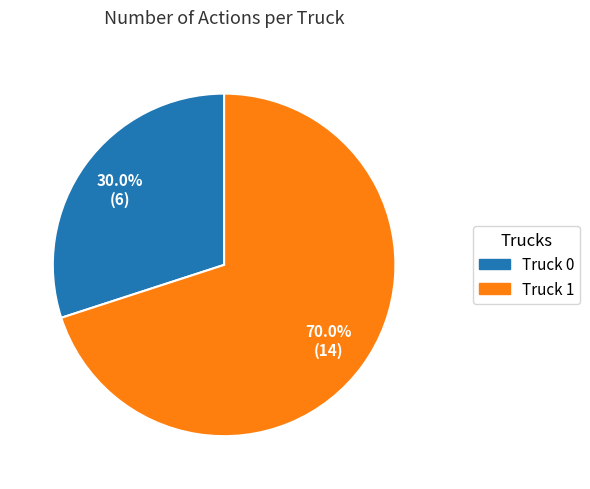

Rank the categories by value from highest to lowest.

Truck 1, Truck 0